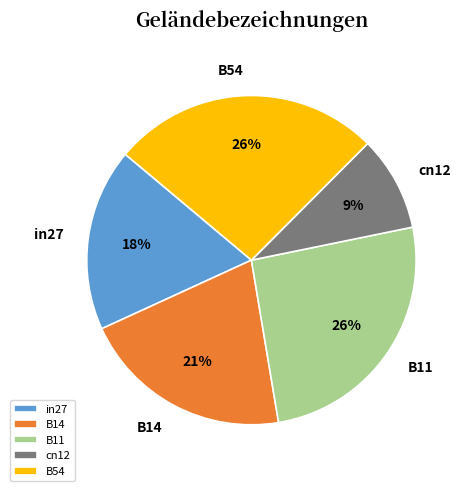

Which slice is the smallest?

cn12